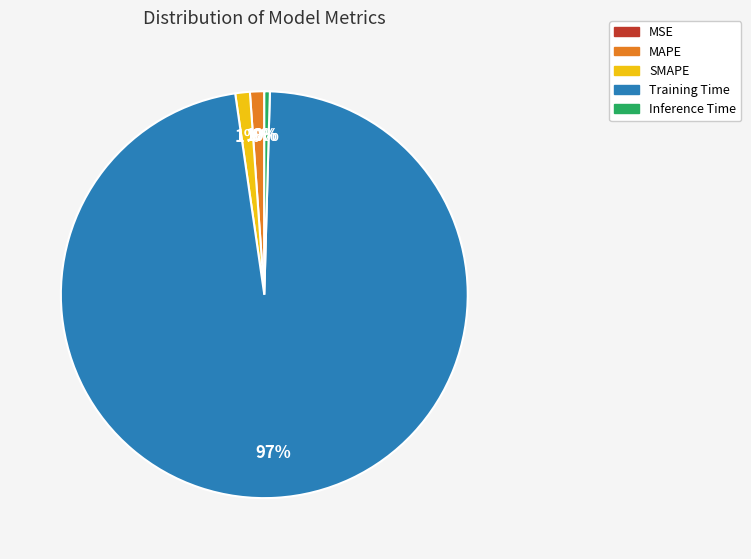

Is it true that SMAPE is 1% of the pie?

True